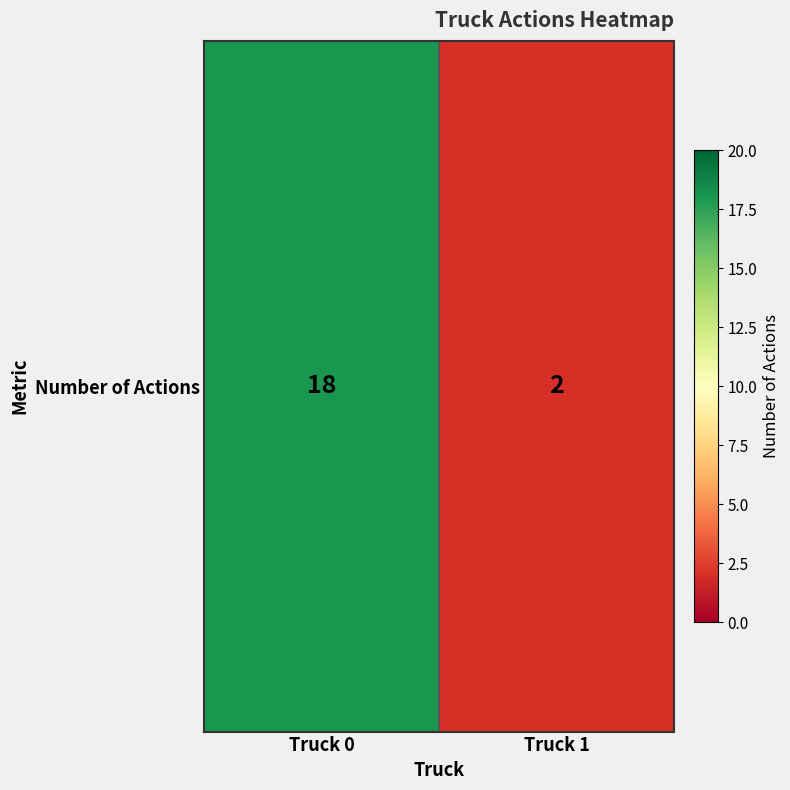

What is the sum of all values?

20